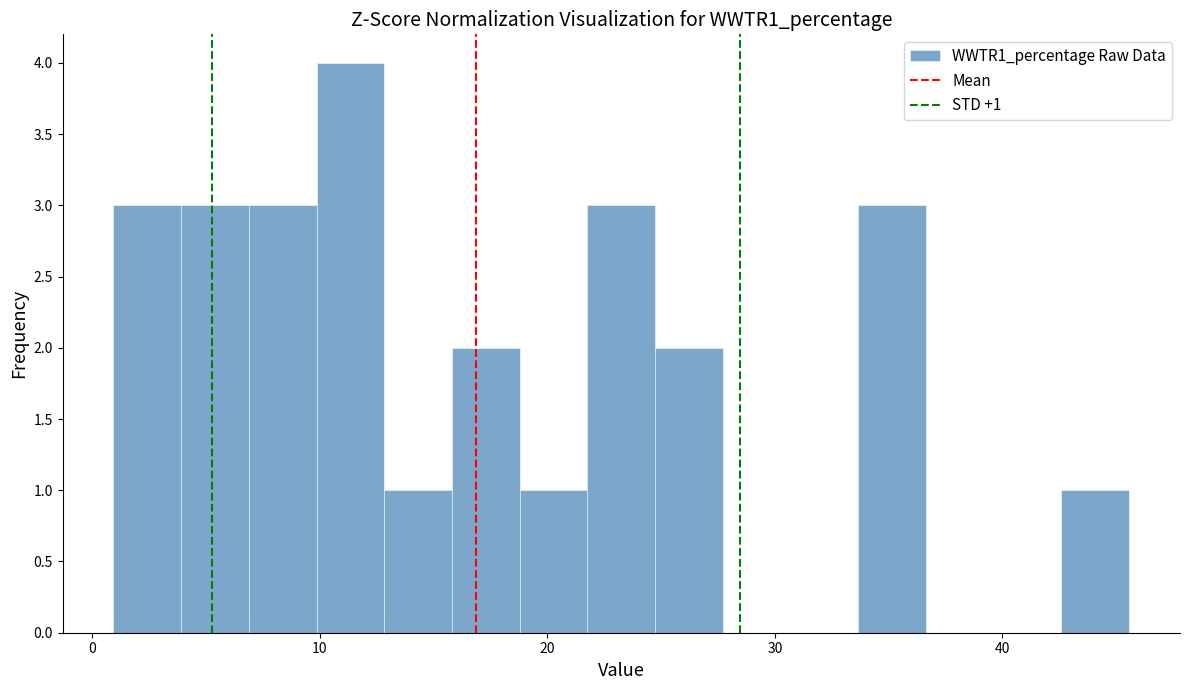

Around what value on the x-axis is the tallest bar? Give the approximate position of its centre, as read against the axis.

11